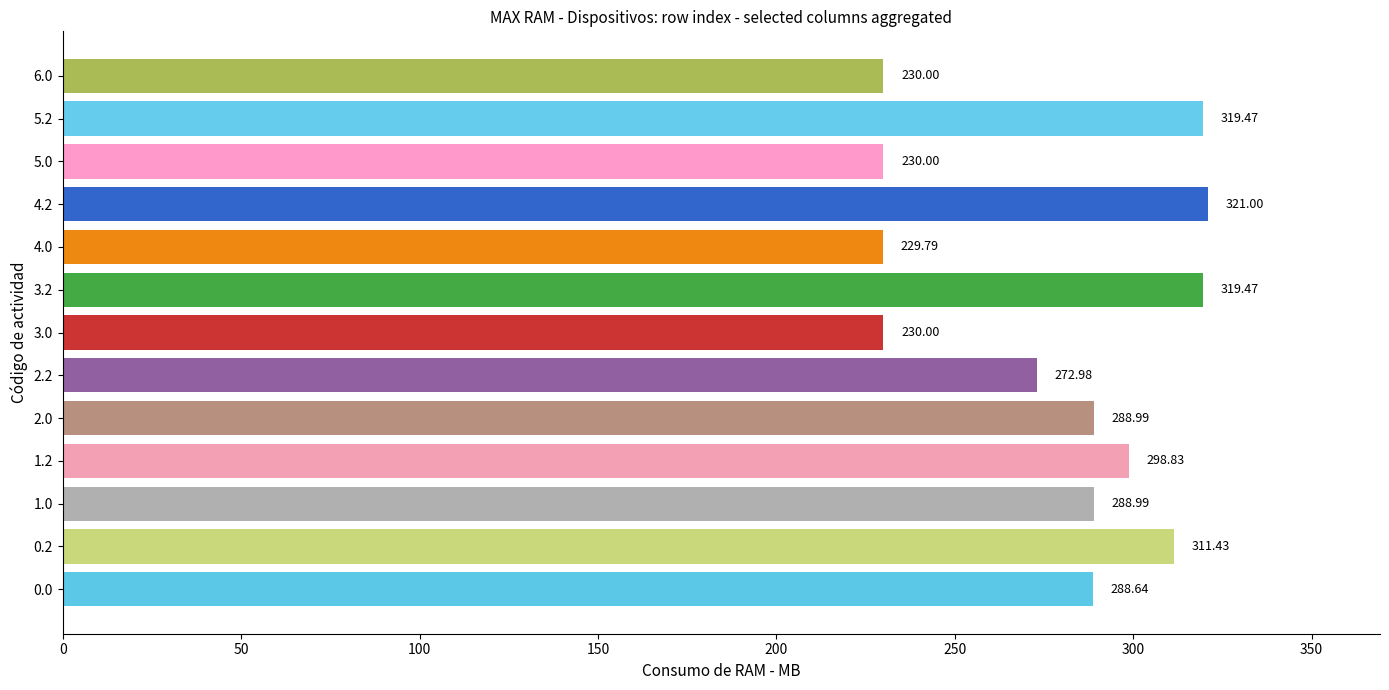

What is the maximum value shown in the chart?

321.0